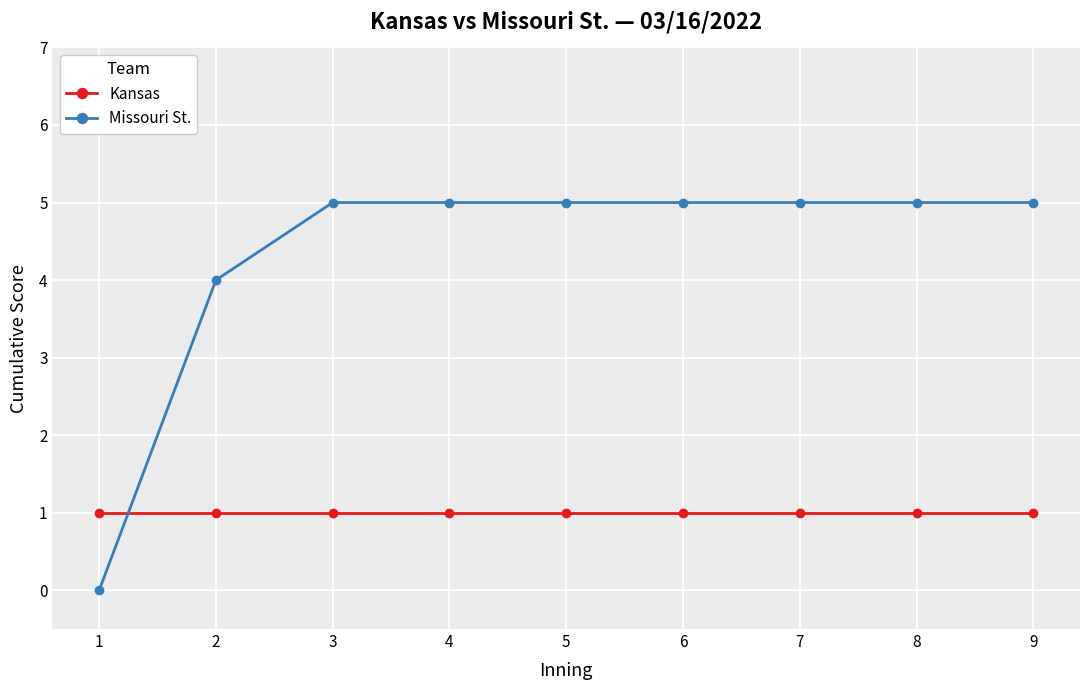

Which series has the largest range (max minus min)?

Missouri St.